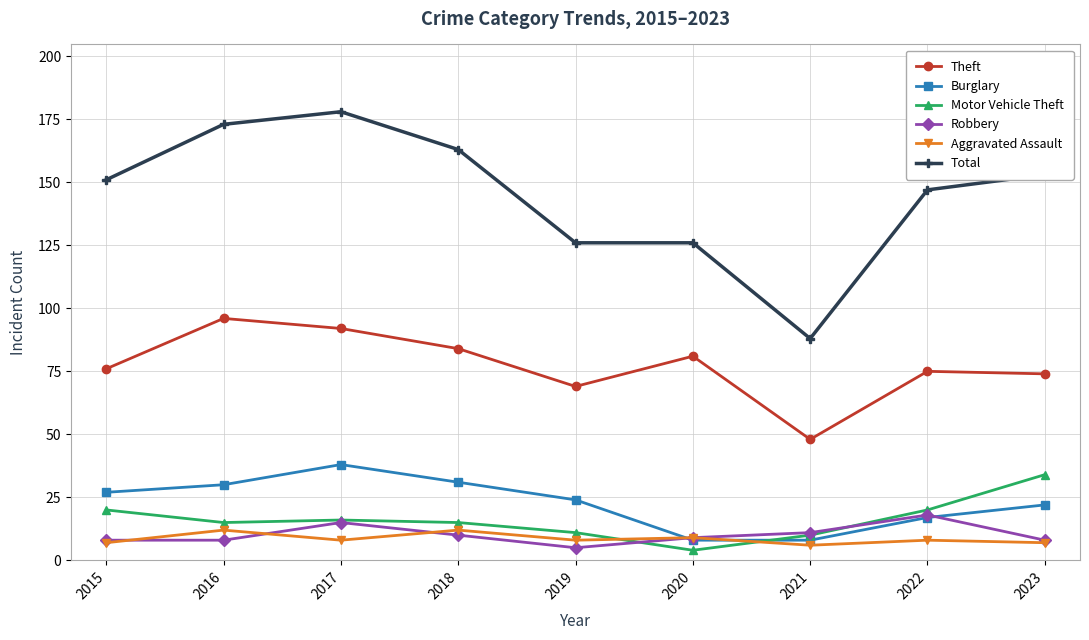

The value of Theft at 2023 is 74. True or false?

True